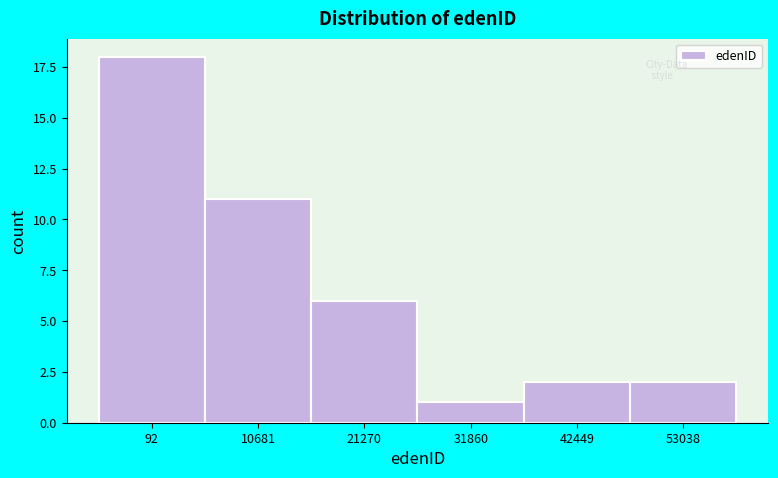

Reading left to right, what are all the values shown in this chart?

92=18	10681=11	21270=6	31860=1	42449=2	53038=2